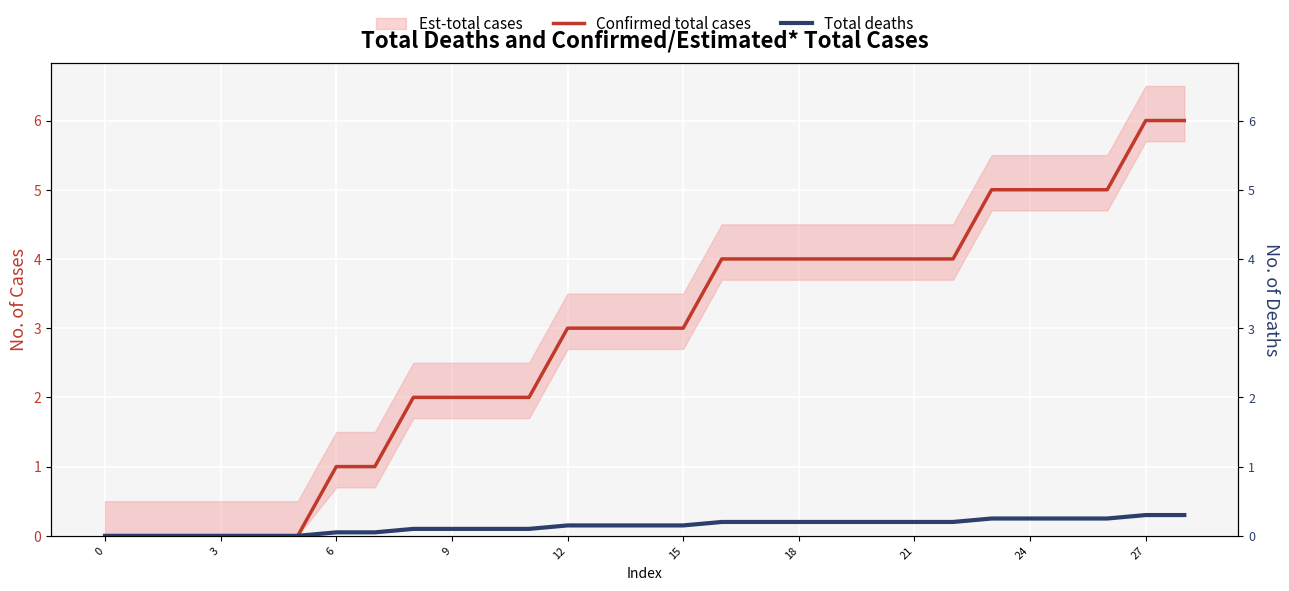

At which category is the sum across all series the highest?

27